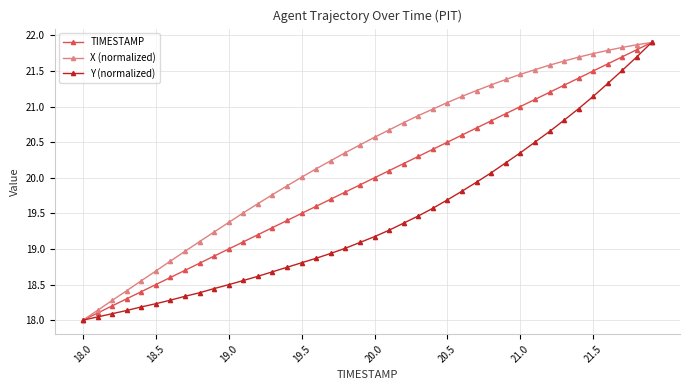

What is the difference between the maximum and minimum values in the Y (normalized) series?

3.9